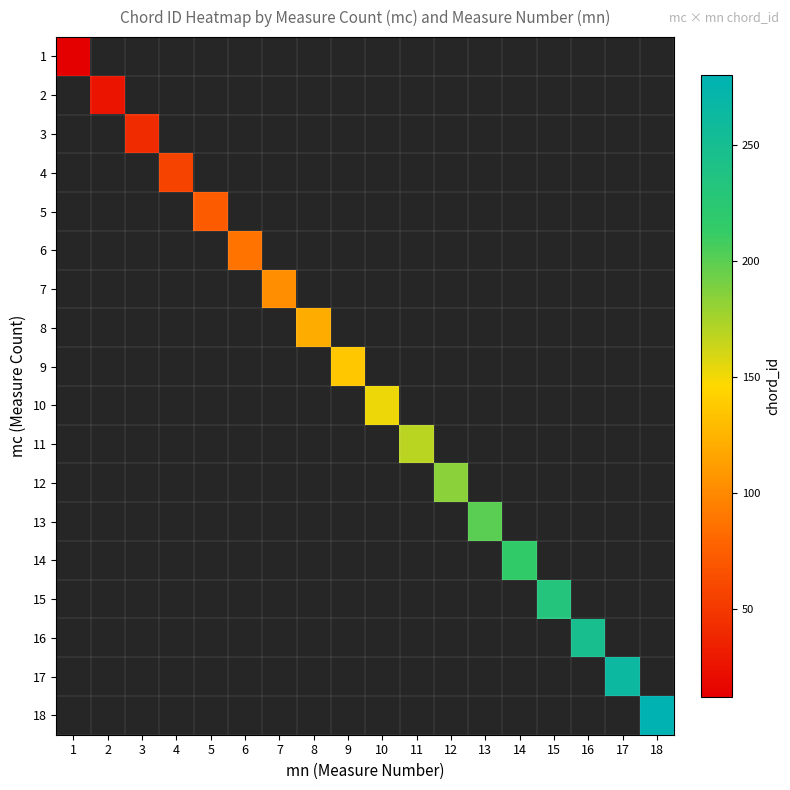

At which label is 1 closest to 12?

1